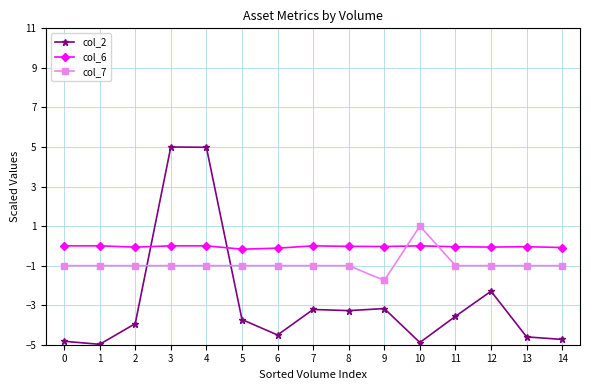

What is the total value across all series at 10?

-3.9